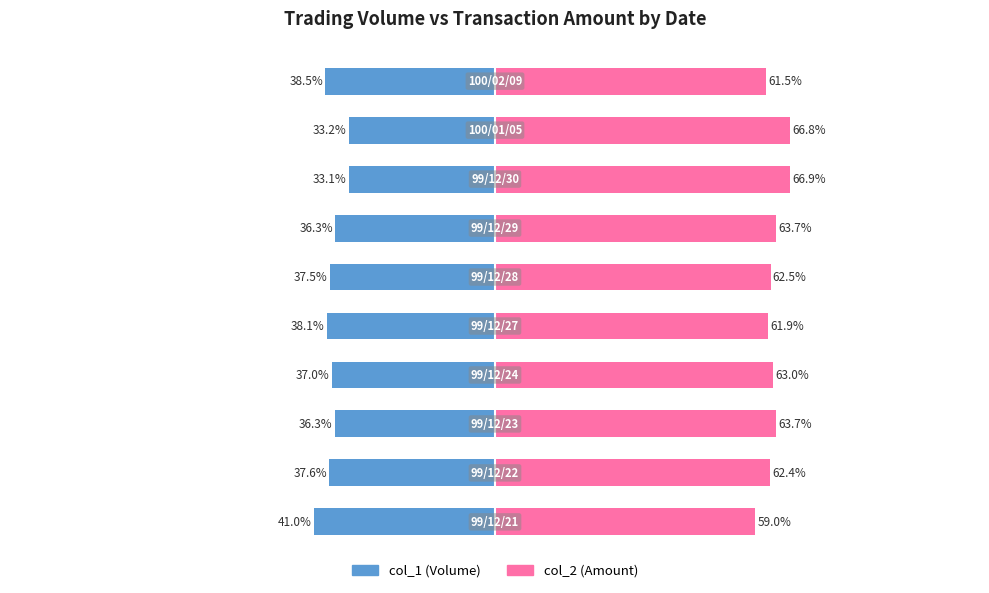

Which series has the largest total across all categories?

col_2 (Amount)